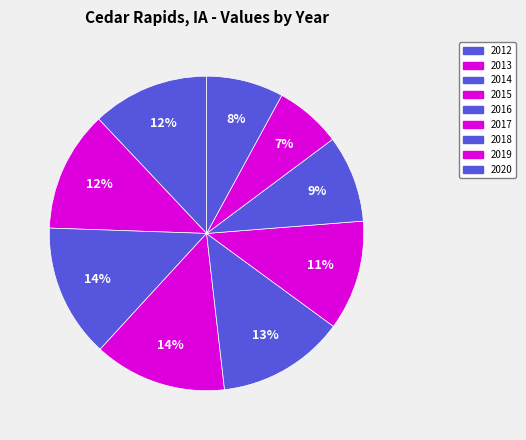

How many slices are in this pie chart?

9